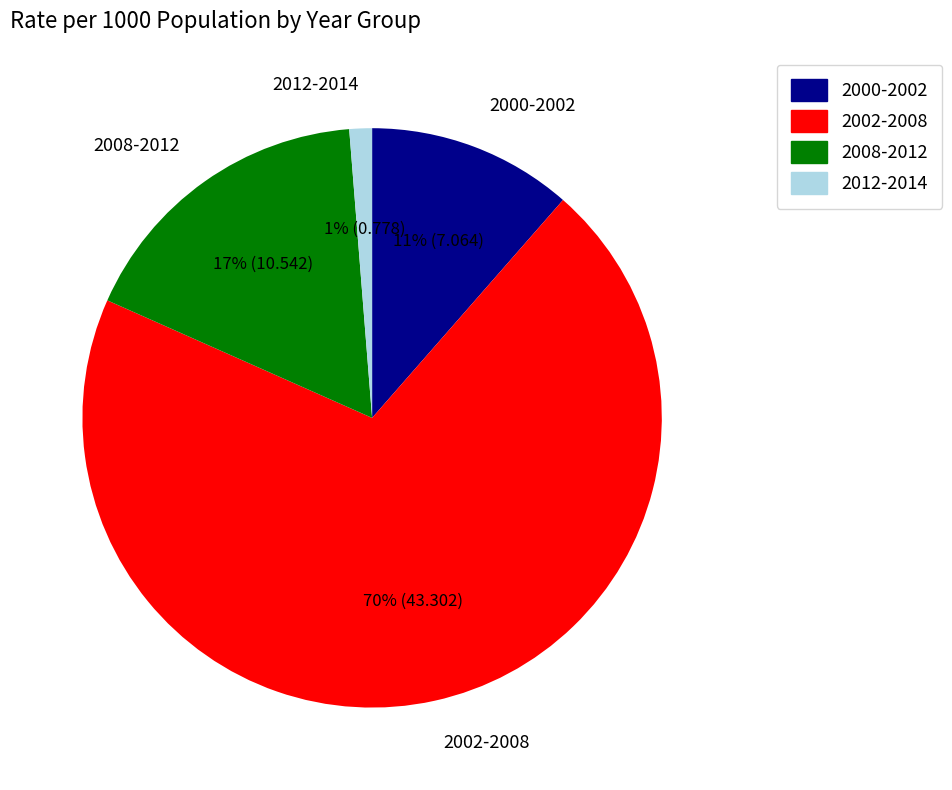

True or false: 2012-2014 accounts for 9% of the total.

False